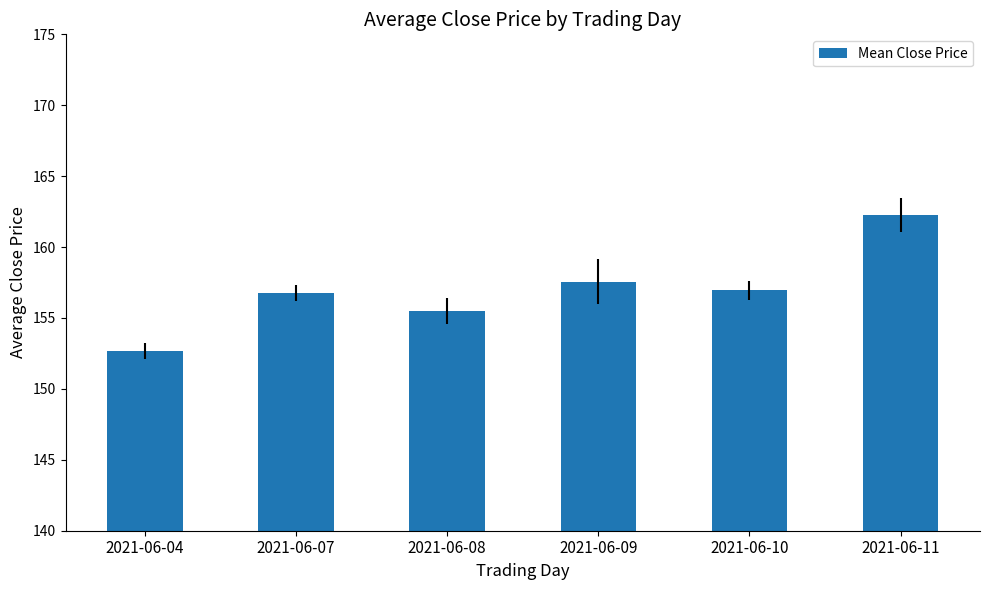

True or false: the data shows 71.5 at 2021-06-11.

False